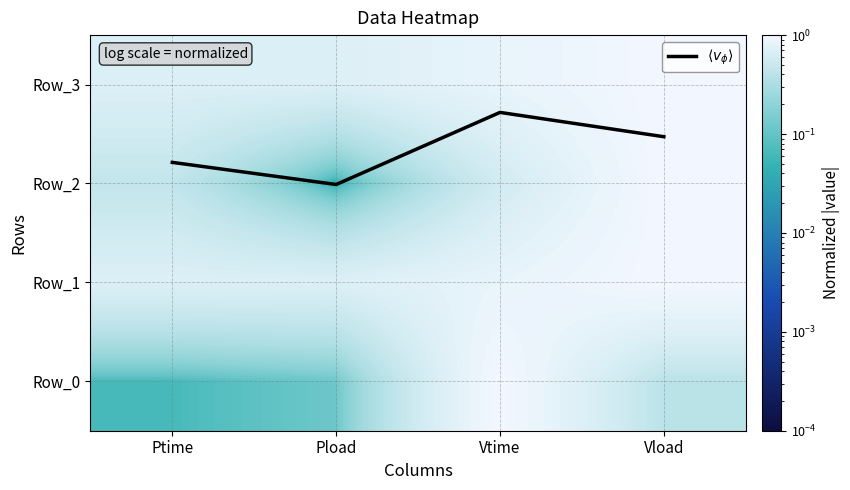

Rank the series at Vload from highest to lowest value.

$\langle v_\phi \rangle$, Row_3, Row_2, Row_1, Row_0